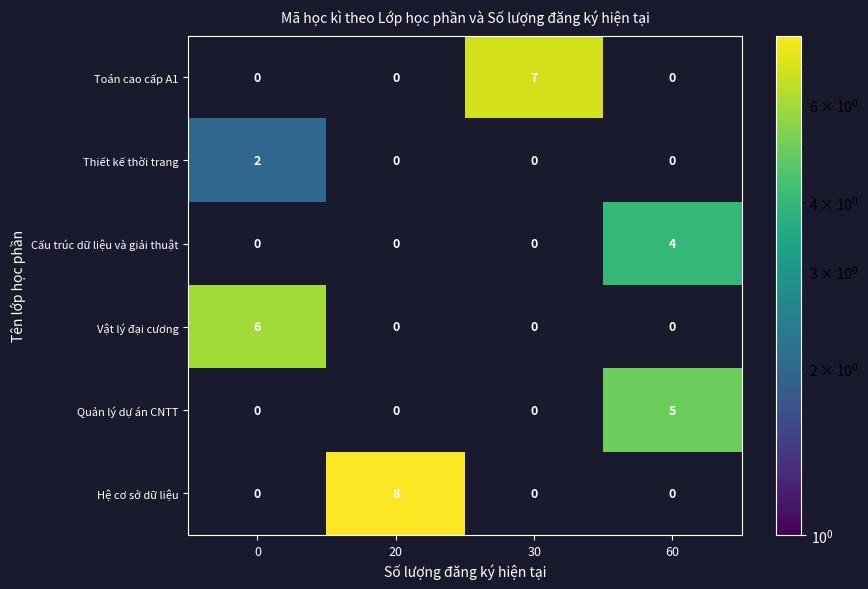

How many values in the Cấu trúc dữ liệu và giải thuật series exceed 0?

1